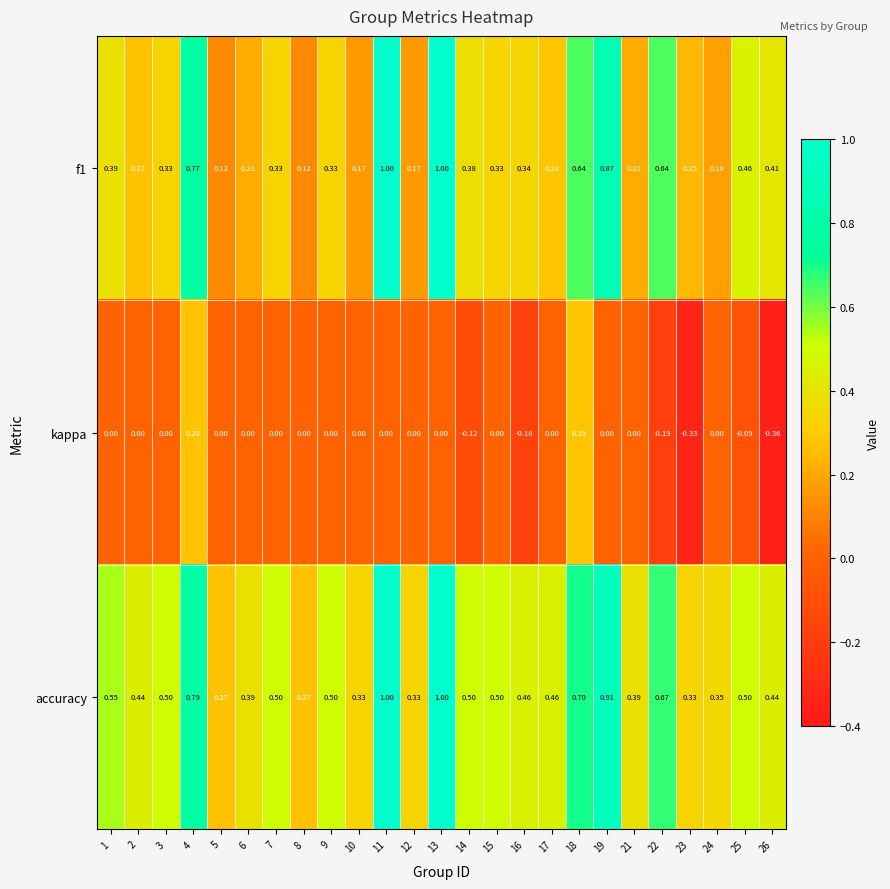

Which series has the largest total across all categories?

accuracy